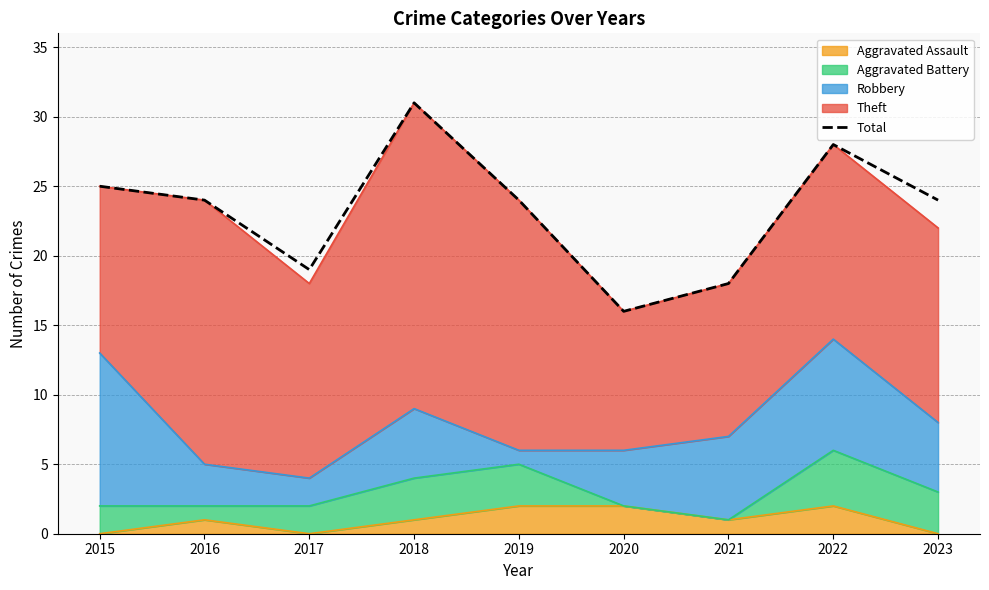

Is it true that the value at 2016 is 10?

False